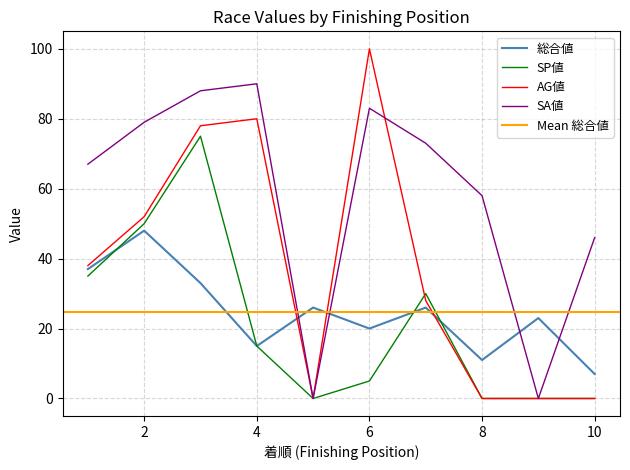

How many data points in SP値 are above 15?

4